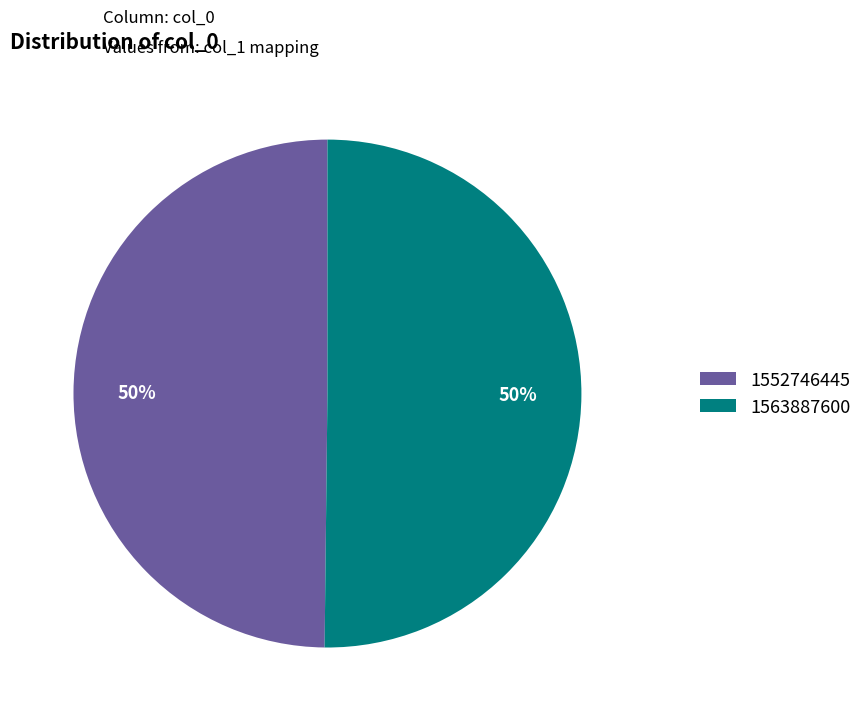

What percentage is the 1563887600 slice, to the nearest percent?

50%